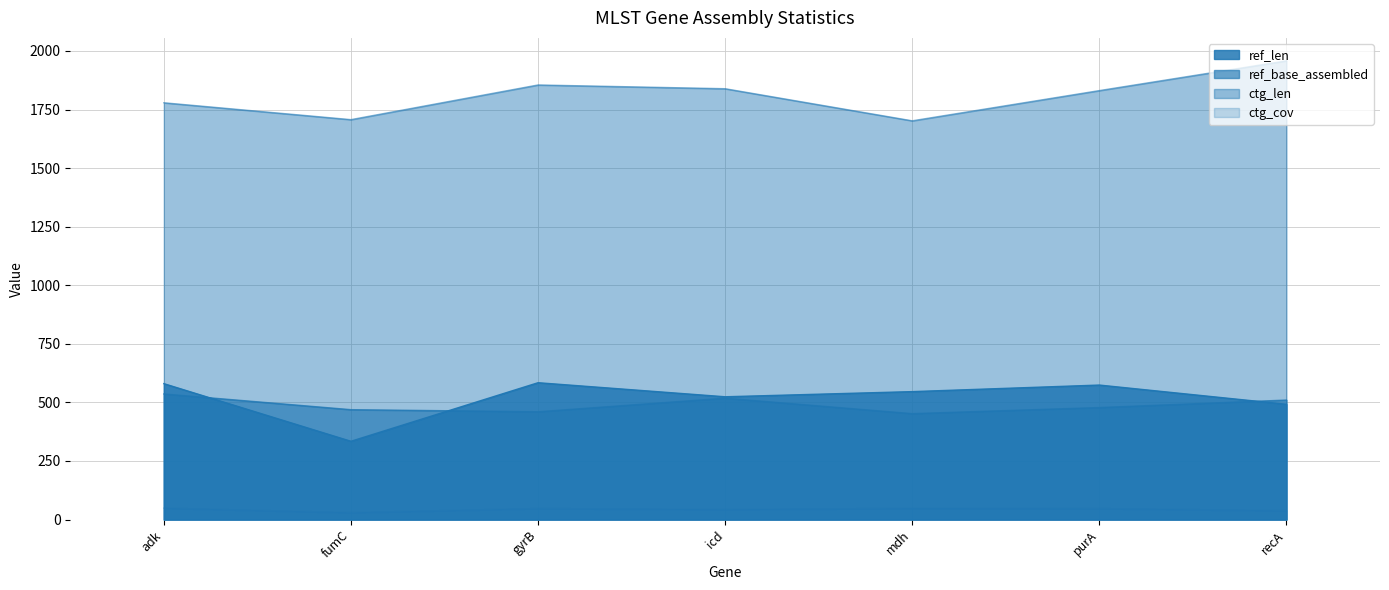

What is the total value across all series at gyrB?

2946.0